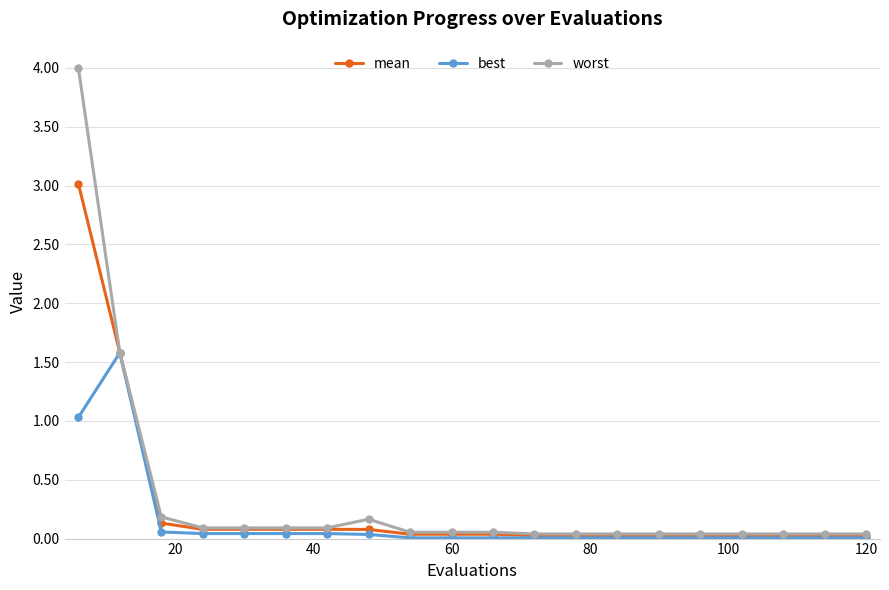

Which series has the largest range (max minus min)?

worst